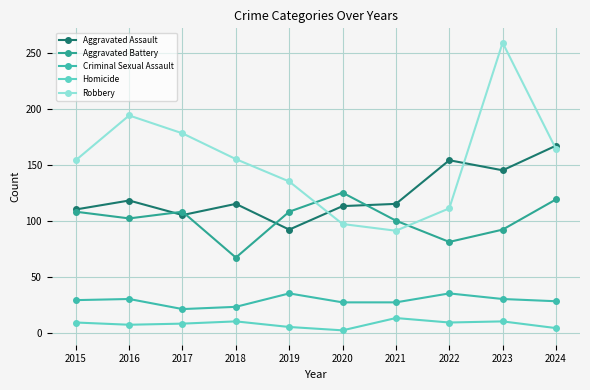

Between 2022 and 2024, which series saw the biggest shift?

Robbery